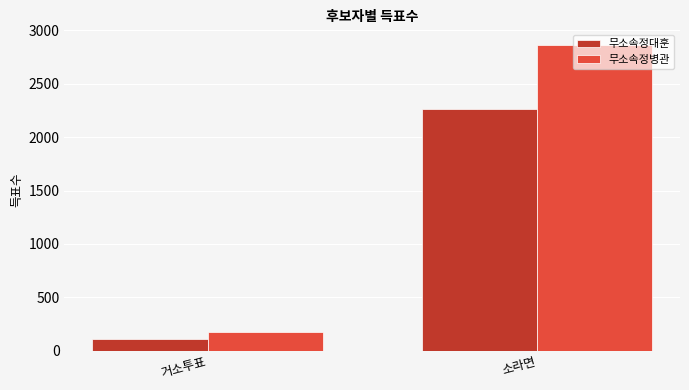

Is it true that 무소속정대훈 equals 3901 at 소라면?

False